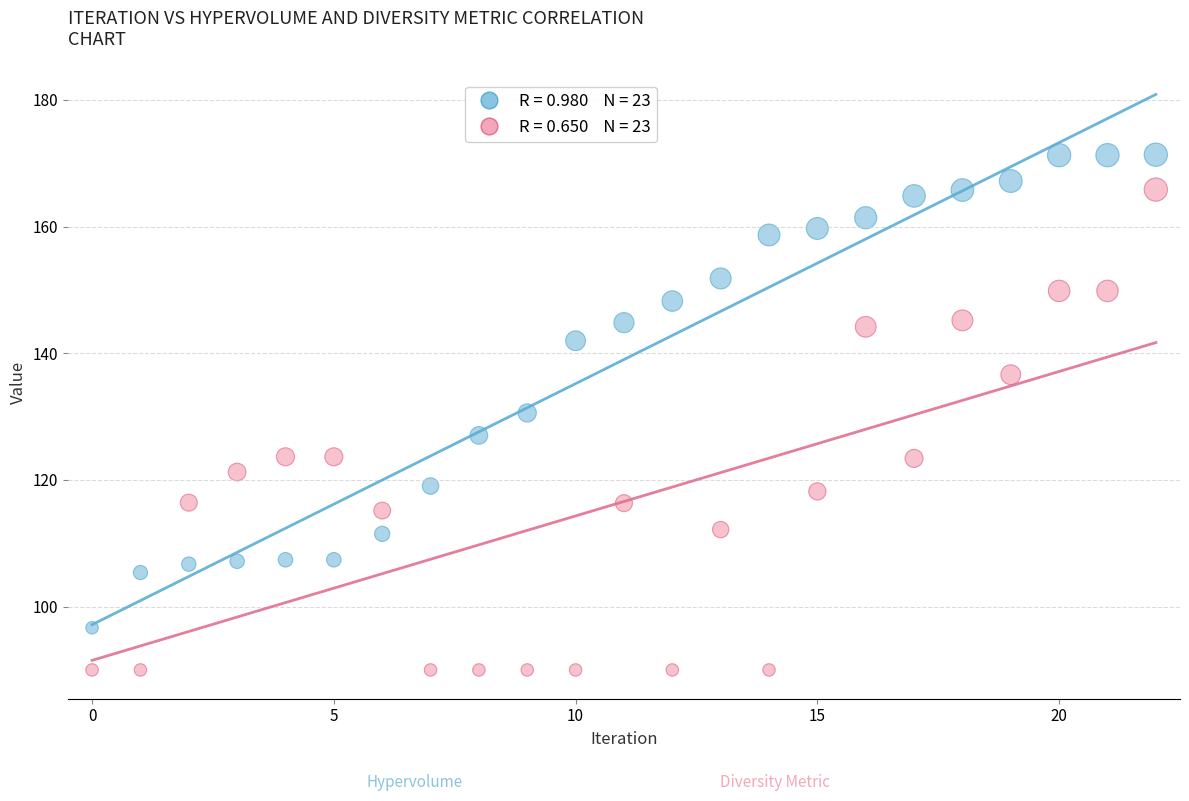

Across all data points, what is the range of Y values (max minus min)?

81.4